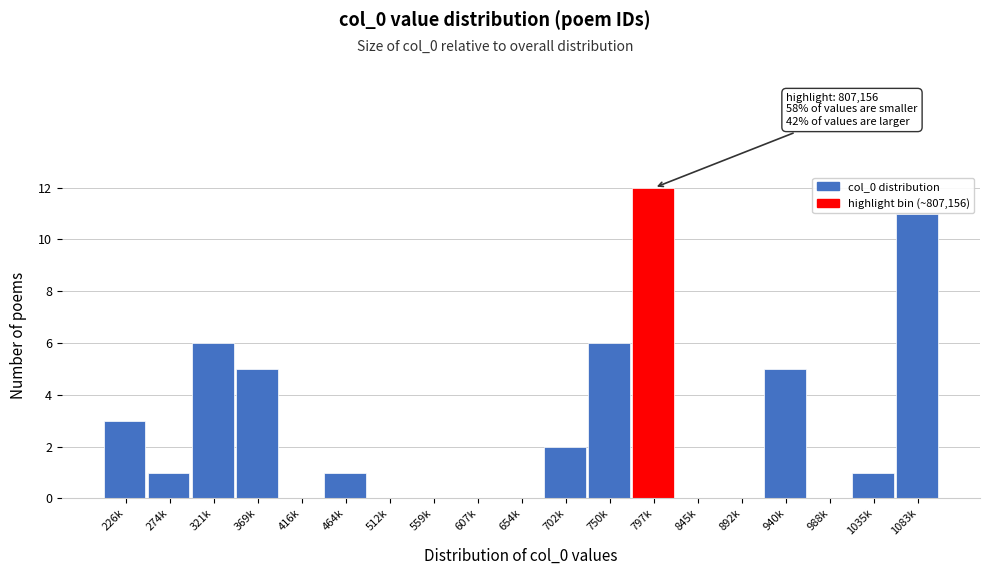

Reading left to right, list all the values displayed in this chart.

226k=3	274k=1	321k=6	369k=5	416k=0	464k=1	512k=0	559k=0	607k=0	654k=0	702k=2	750k=6	797k=12	845k=0	892k=0	940k=5	988k=0	1035k=1	1083k=11